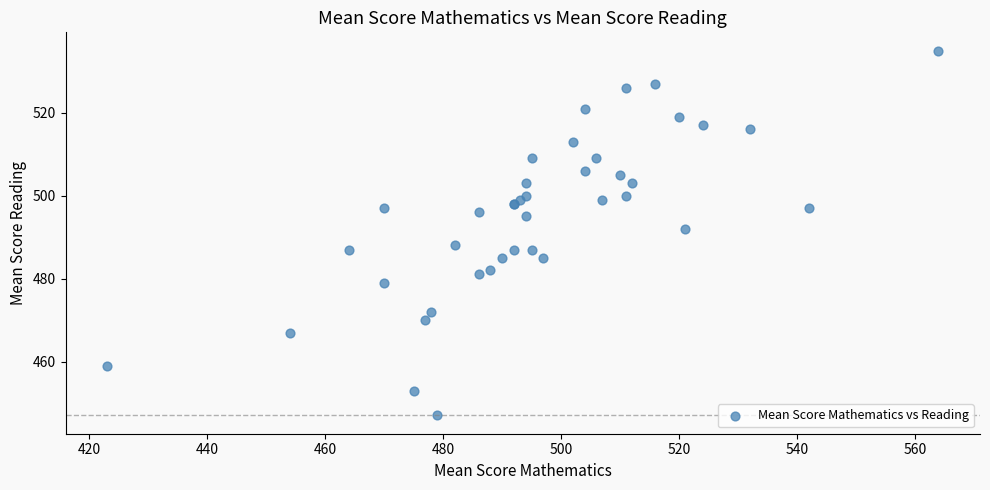

What Y value in the scatter plot is closest to 491?

492